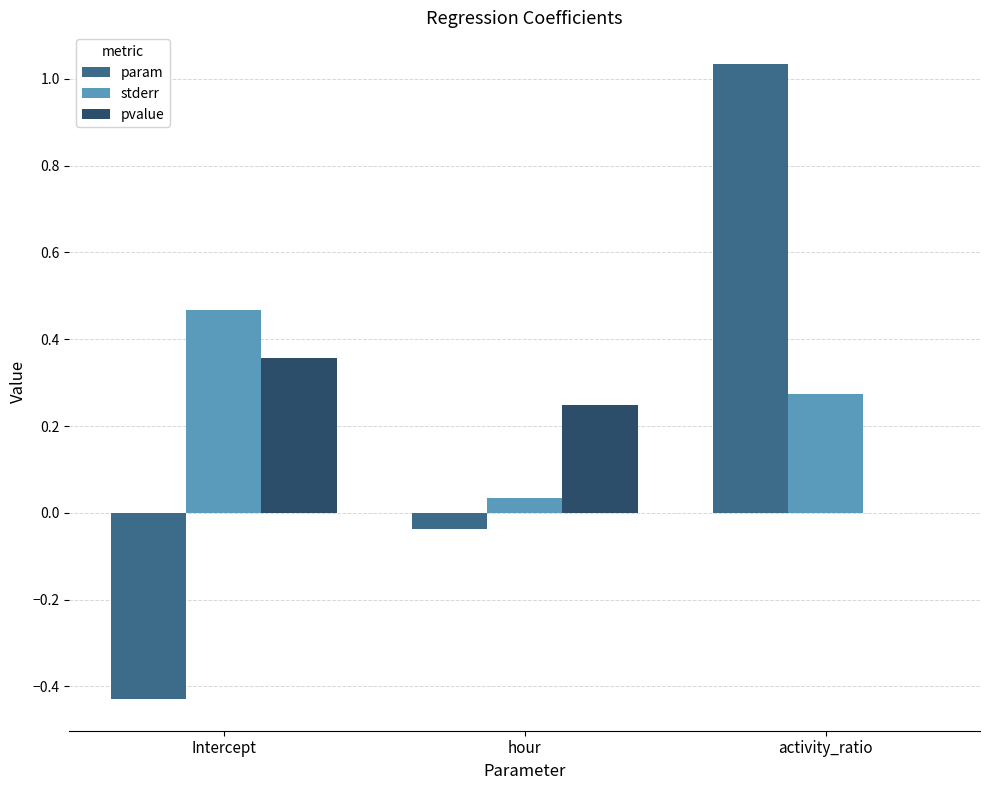

How many categories are shown in the chart?

3